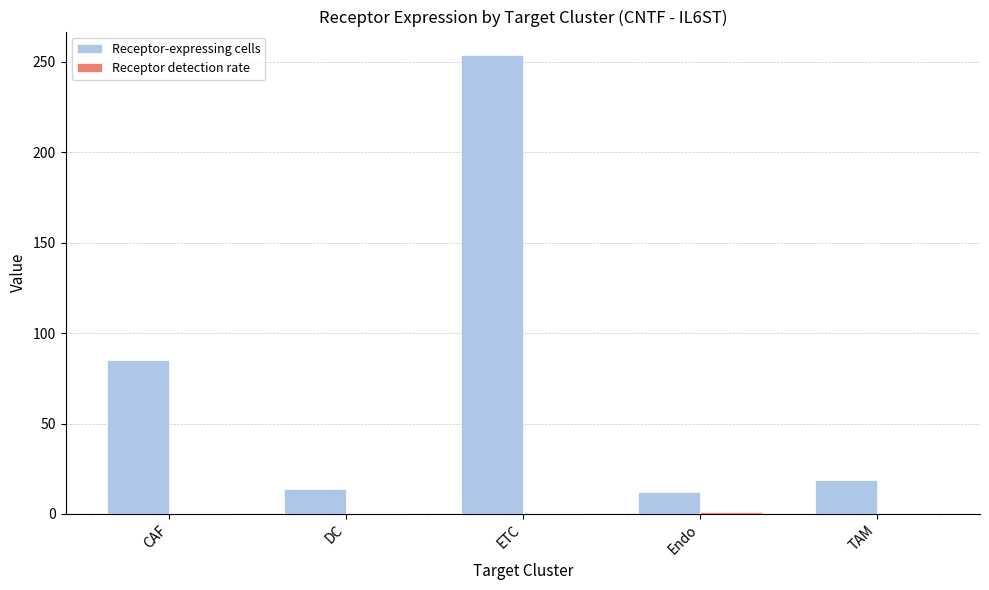

Are the bars horizontal?

No